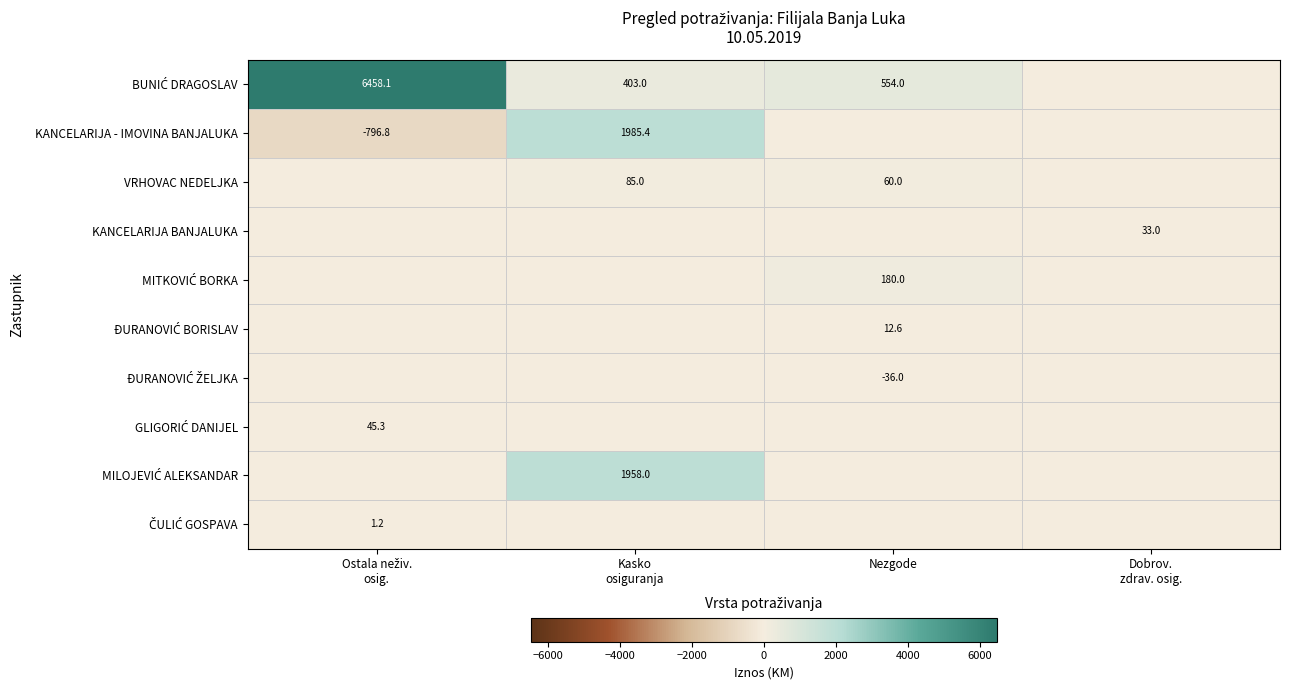

True or false: VRHOVAC NEDELJKA has a value of 95.4 at Nezgode.

False